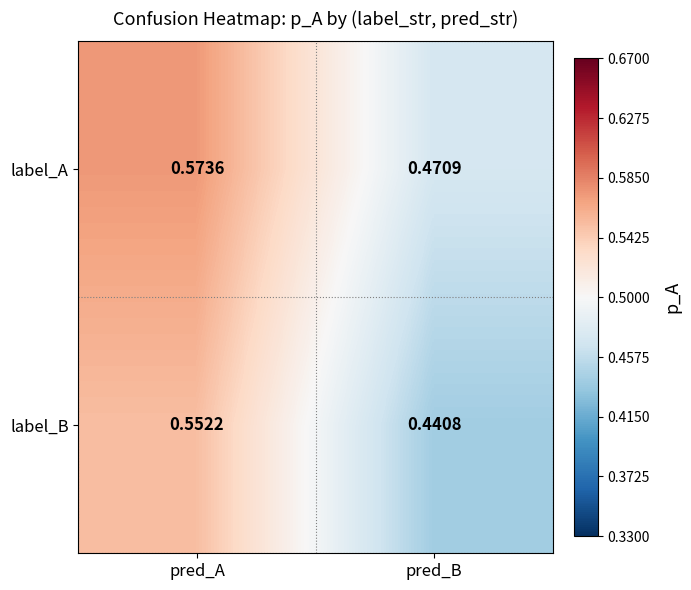

At which label is label_A closest to 0?

pred_B